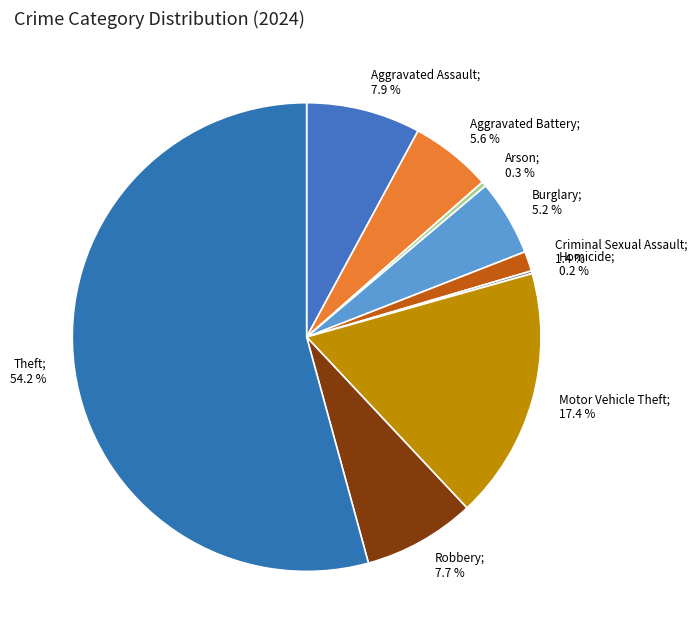

Rank the categories by value from highest to lowest.

Theft, Motor Vehicle Theft, Aggravated Assault, Robbery, Aggravated Battery, Burglary, Criminal Sexual Assault, Arson, Homicide